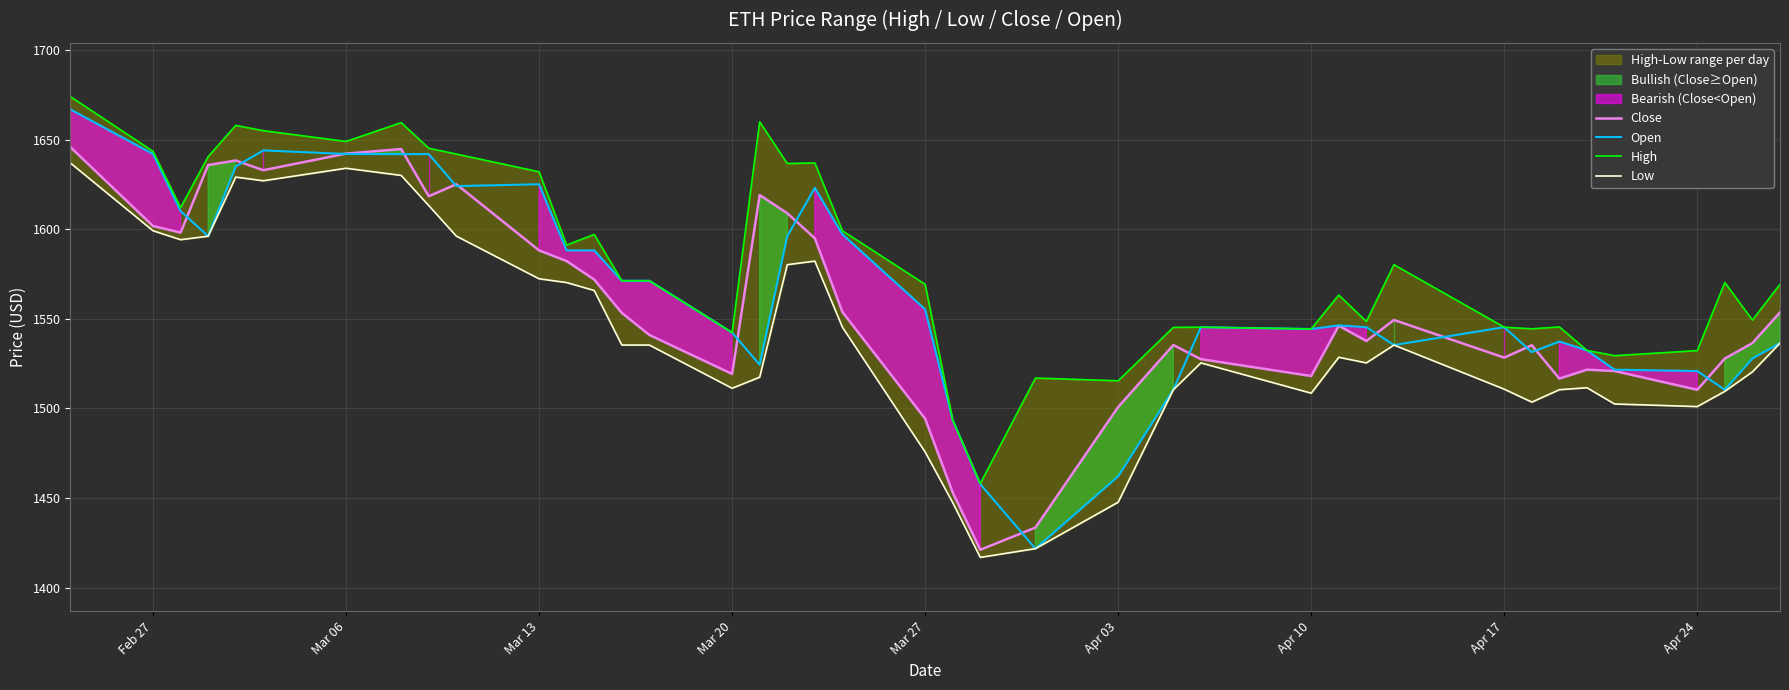

The Close series shows 1601.9 at Feb 27. True or false?

True